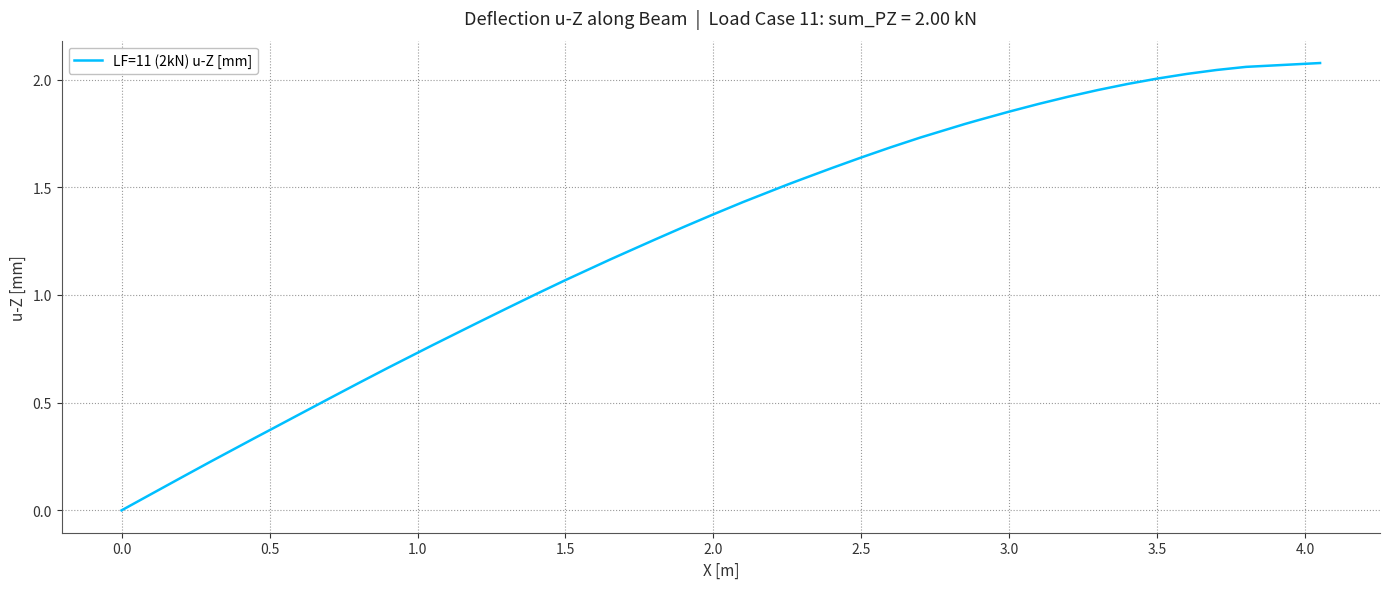

How many lines are shown in the chart?

1